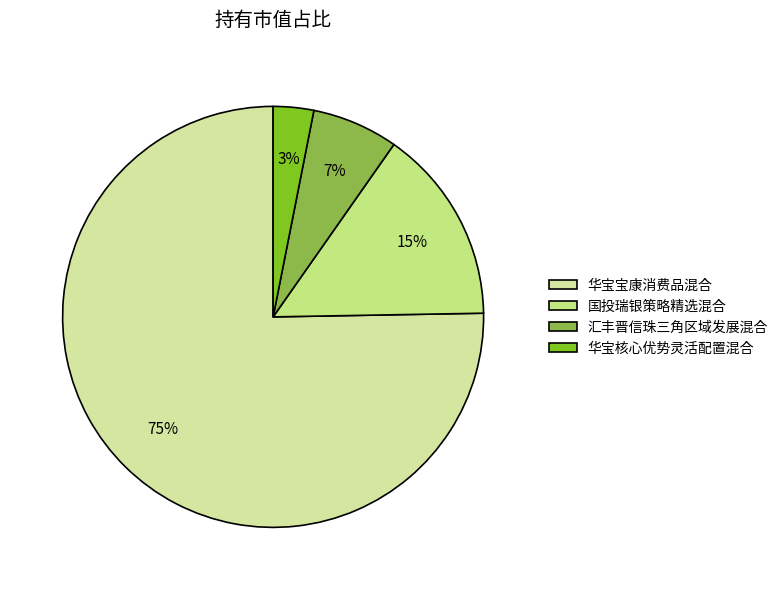

Which category has the biggest portion of the pie?

华宝宝康消费品混合